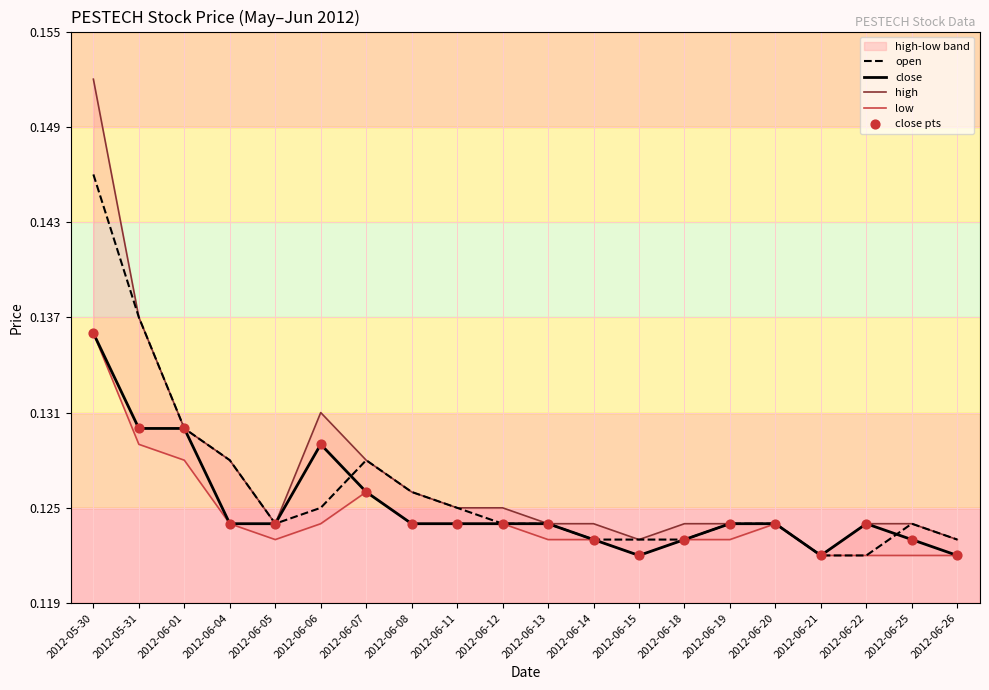

Which series contains the lowest Y value?

open